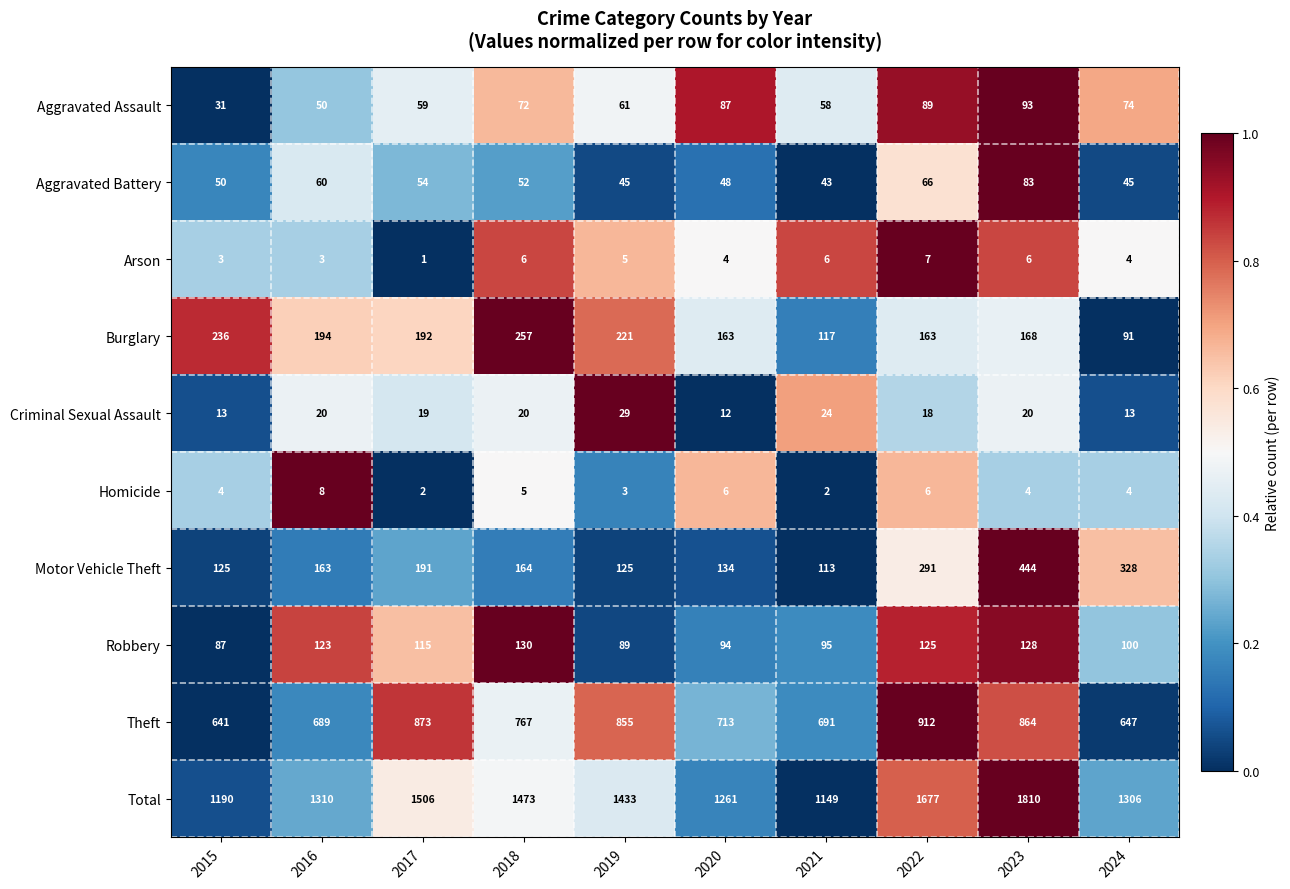

What is the difference between the Robbery values at 2020 and 2018?

36